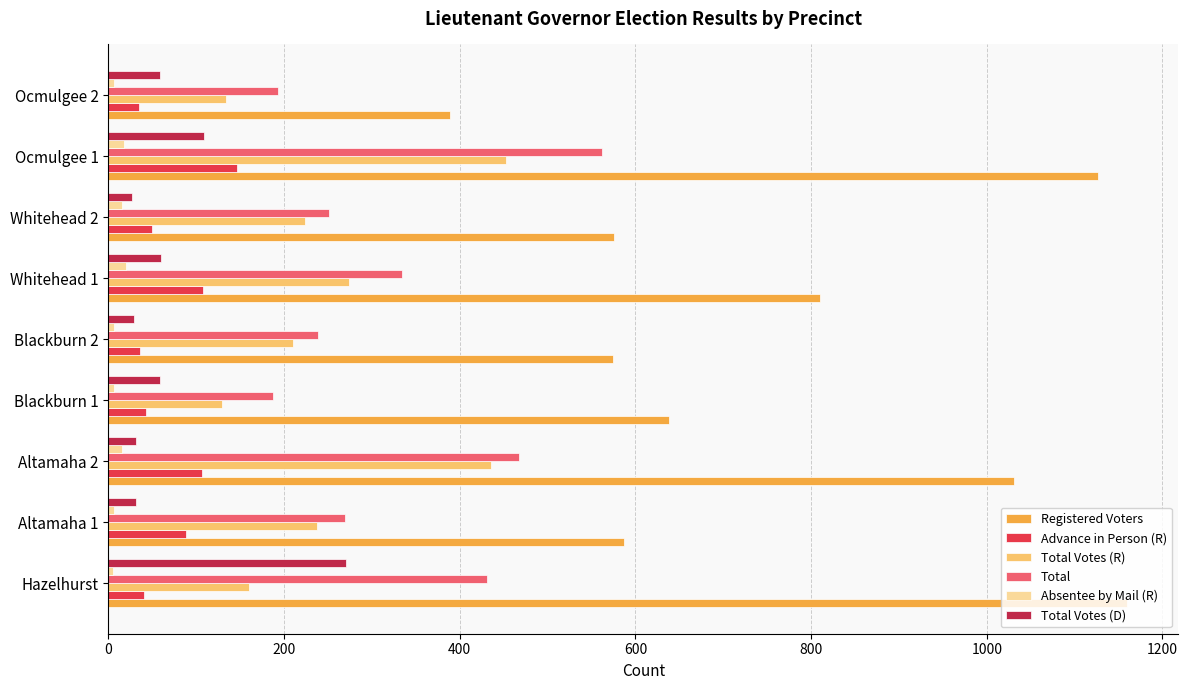

What is the average value of the Registered Voters series?

766